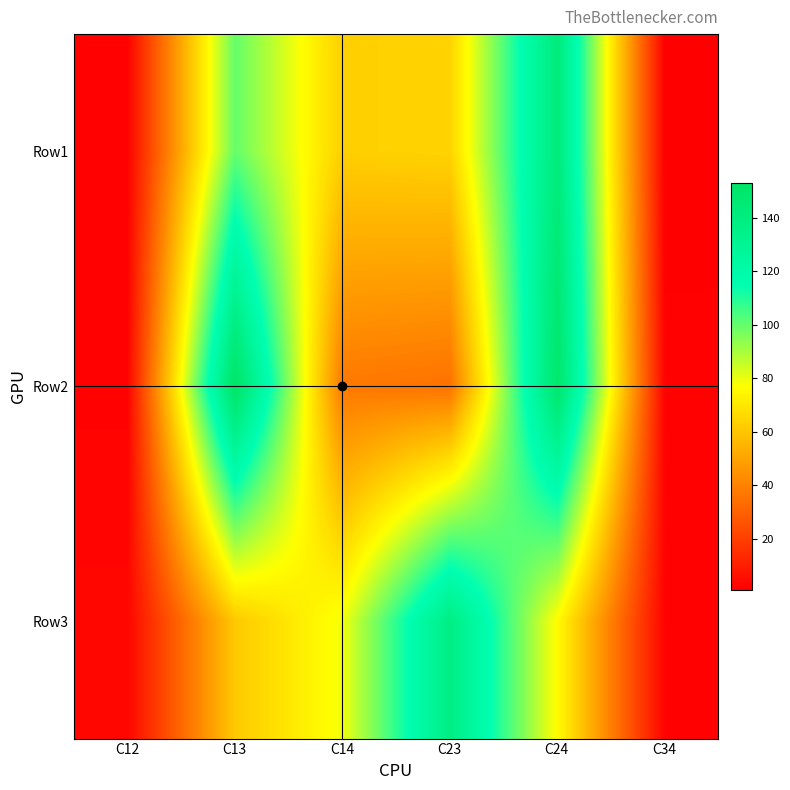

Reading left to right, extract all data points from this chart.

Row1: C12=2	C13=100	C14=63	C23=64	C24=142	C34=1
Row2: C12=2	C13=153	C14=37	C23=35	C24=150	C34=2
Row3: C12=3	C13=61	C14=79	C23=138	C24=76	C34=2